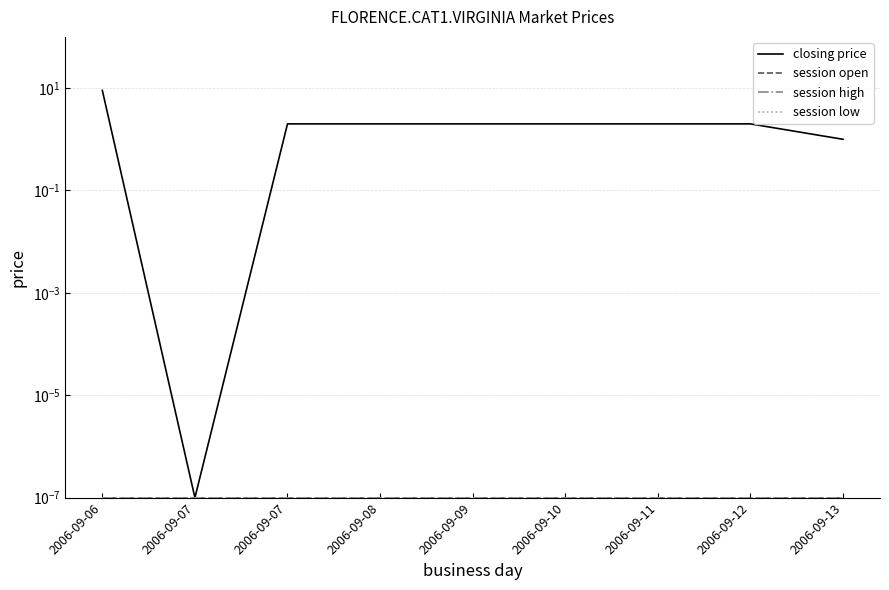

Which category has the lowest value in the closing price series?

2006-09-07